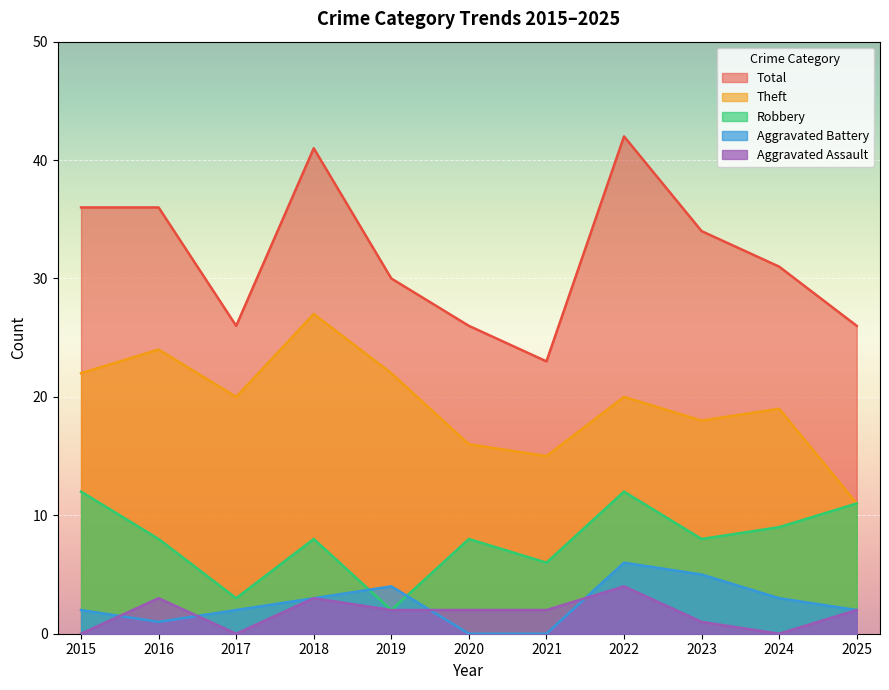

Rank the series by their maximum value, from lowest to highest.

Aggravated Assault, Aggravated Battery, Robbery, Theft, Total